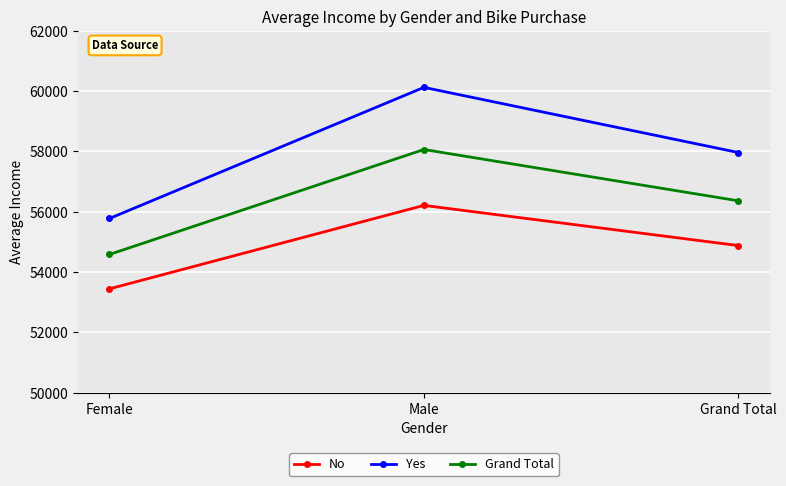

Rank the series at Grand Total from highest to lowest value.

Yes, Grand Total, No